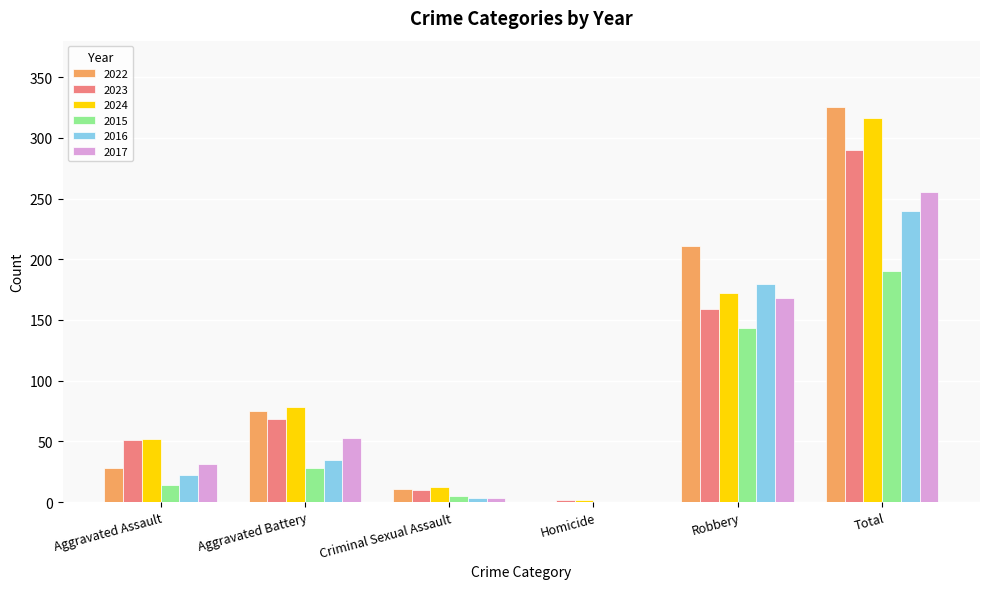

What is the difference between the 2022 values at Robbery and Criminal Sexual Assault?

200